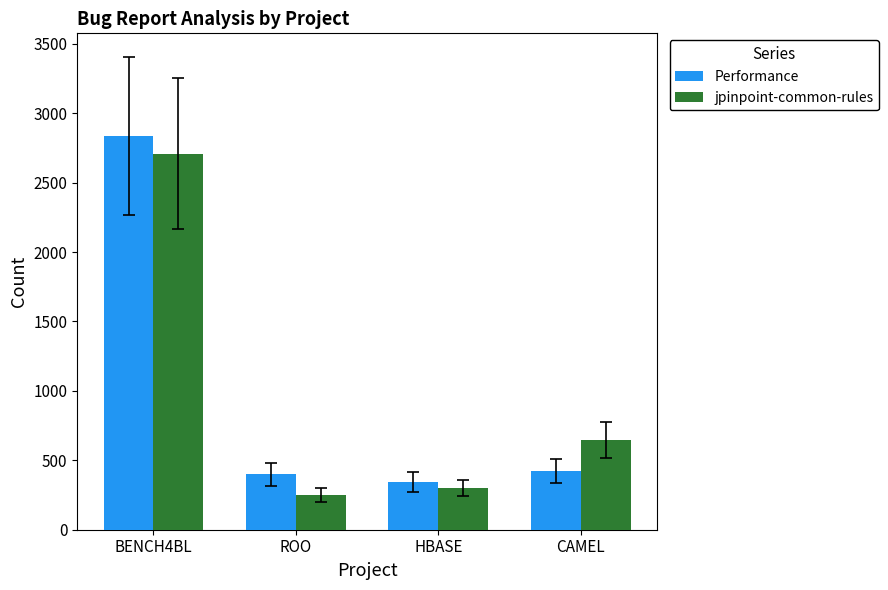

What is the total value across all series at HBASE?

645